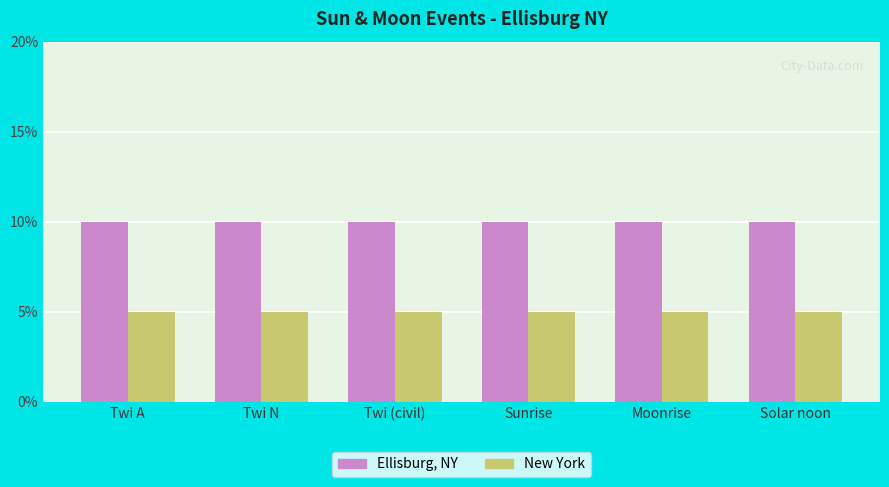

At which label is Ellisburg, NY closest to 4?

Twi A